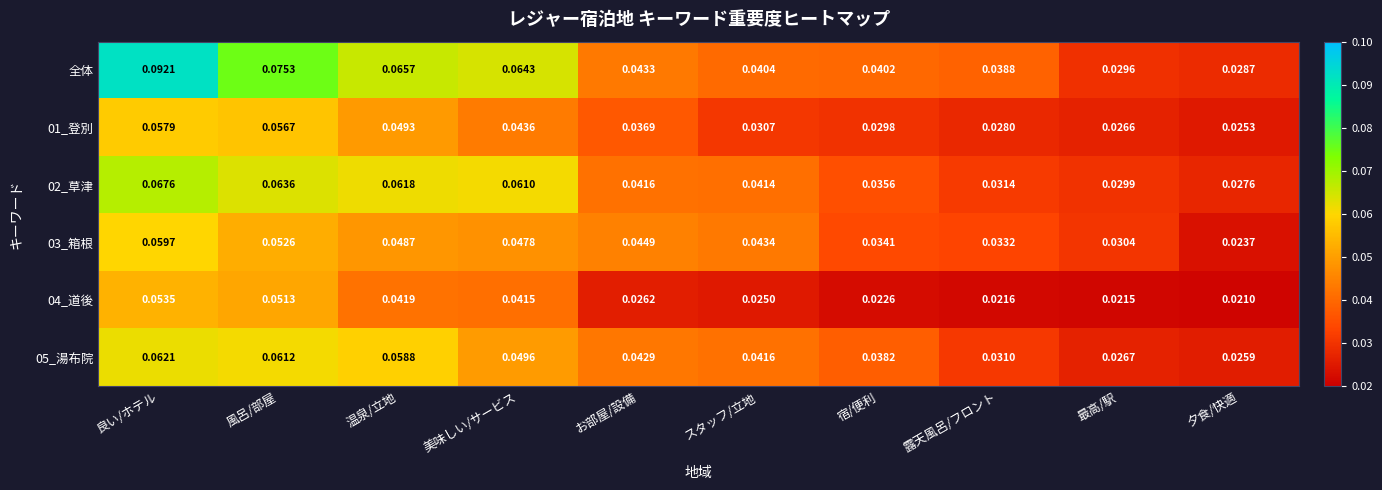

Rank the series by their maximum value, from lowest to highest.

04_道後, 01_登別, 03_箱根, 05_湯布院, 02_草津, 全体